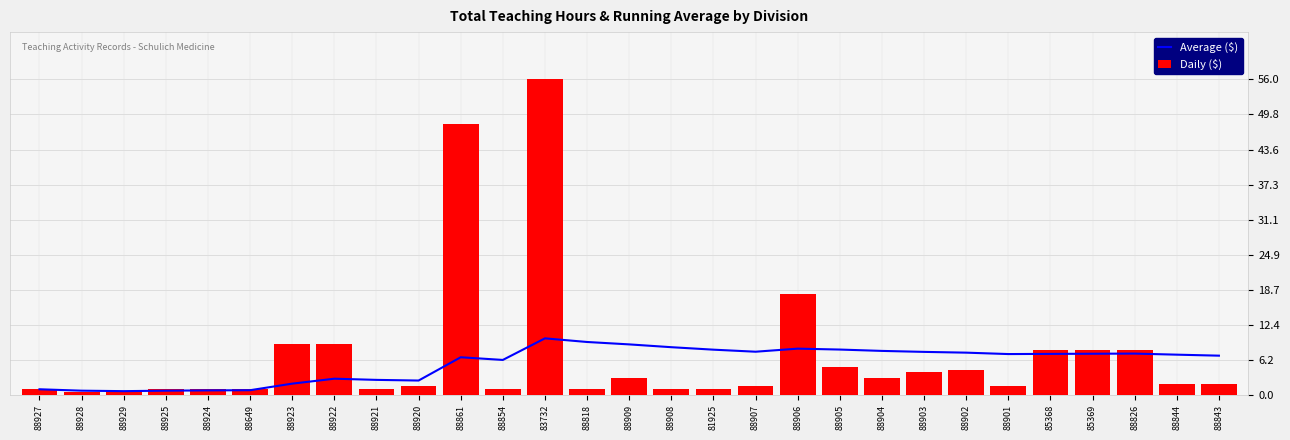

List the series in order of their peak value, highest first.

Daily ($), Average ($)